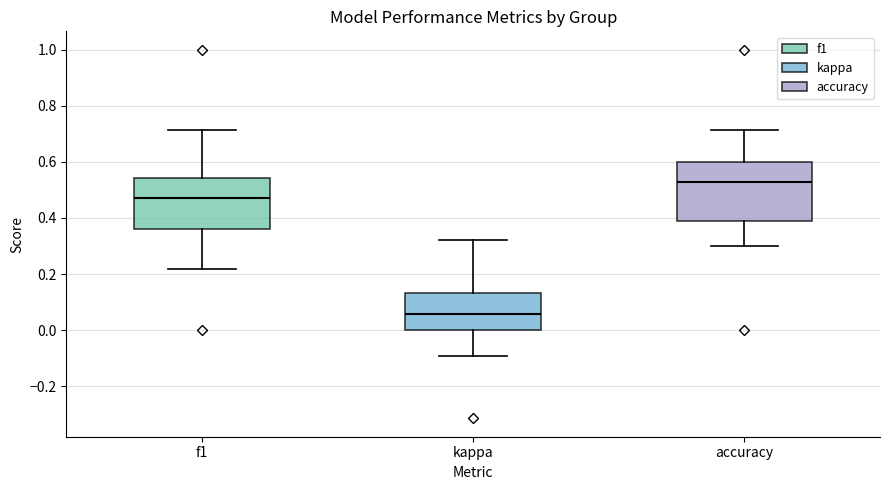

Where does the upper whisker of the box for accuracy end on the y-axis? The values are not printed on the chart, so give them approximately, as read against the axis.

0.72